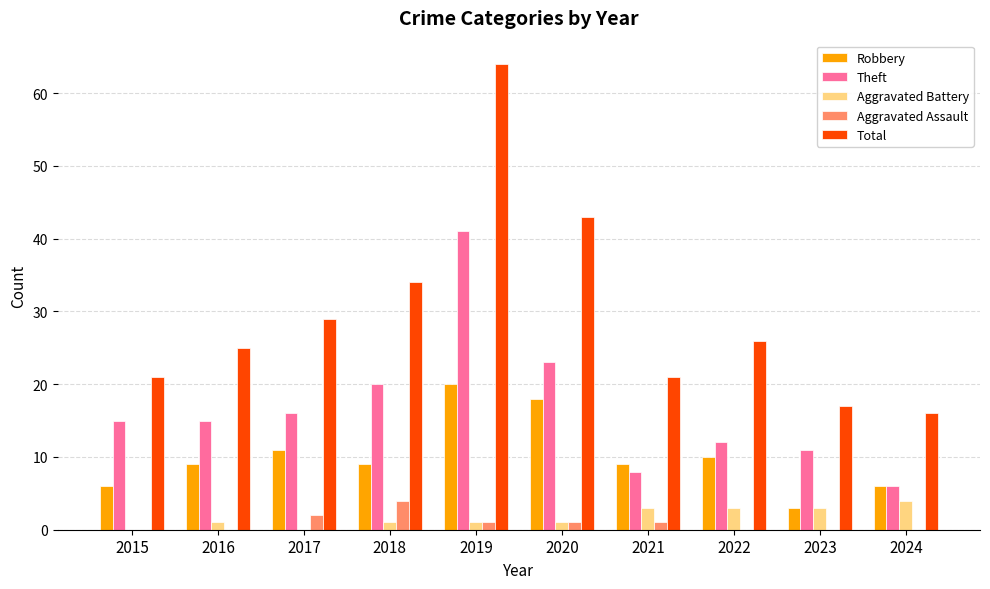

What is the spread (max minus min) of values at 2017?

29